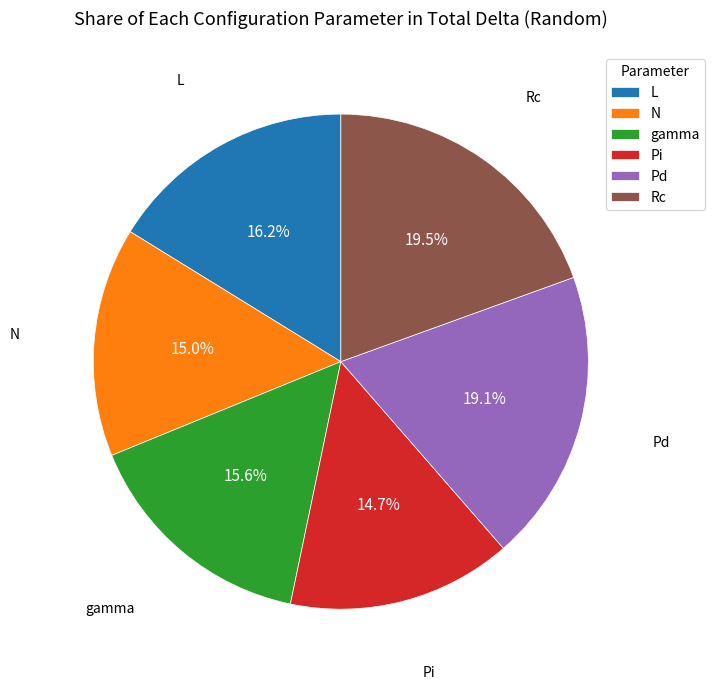

Between Pd and gamma, which is larger?

Pd